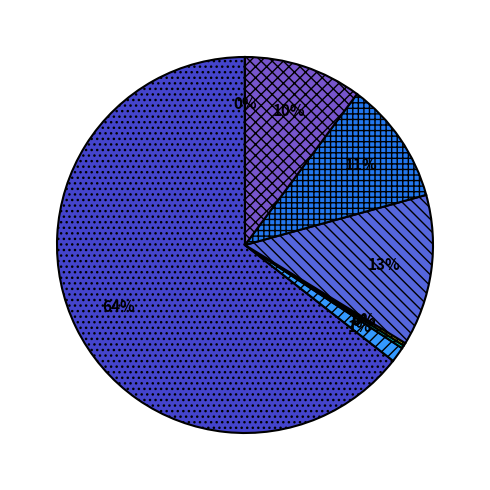

To the nearest percent, what is the average slice percentage?

12%